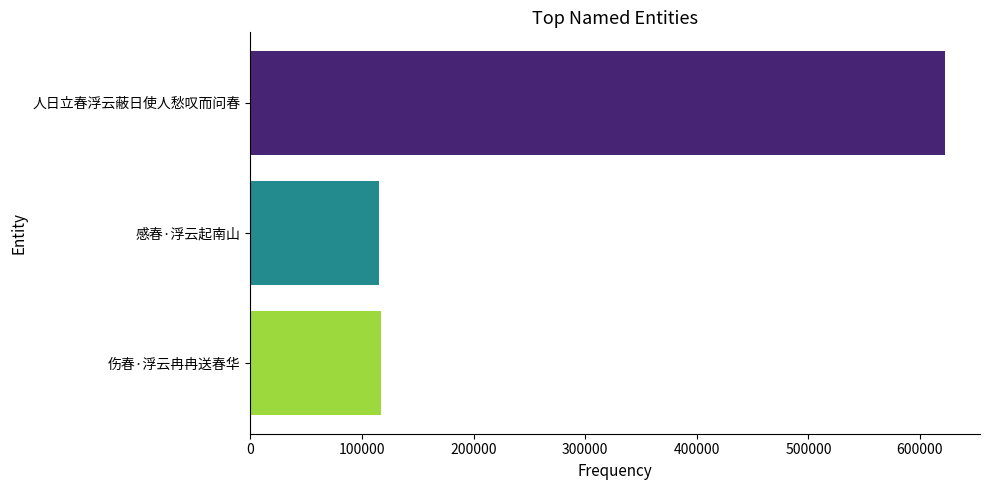

Where is the data nearest to the value 369049?

伤春·浮云冉冉送春华